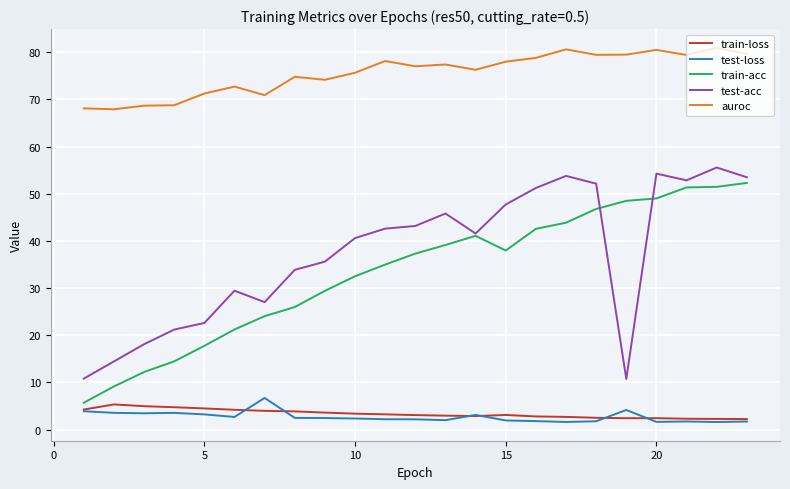

True or false: test-acc and auroc cross at least once.

False